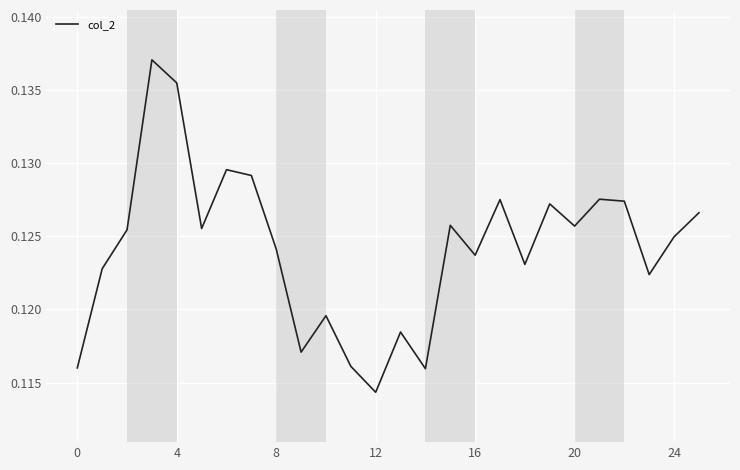

Which category has the lowest value across all series?

12